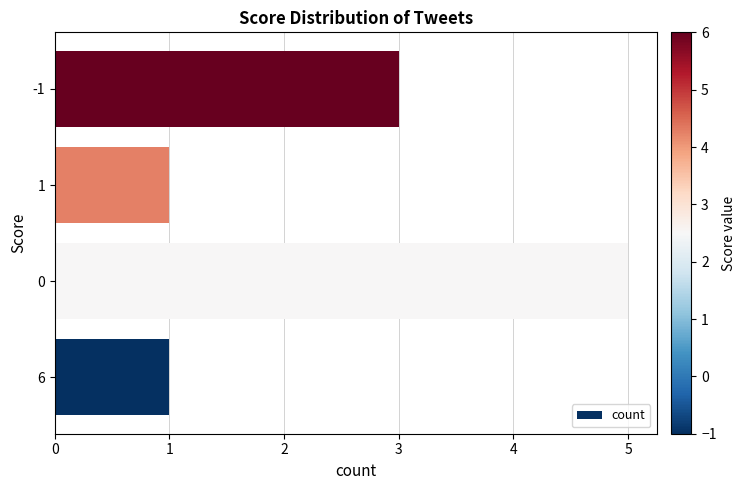

The value at -1 is 1. True or false?

False